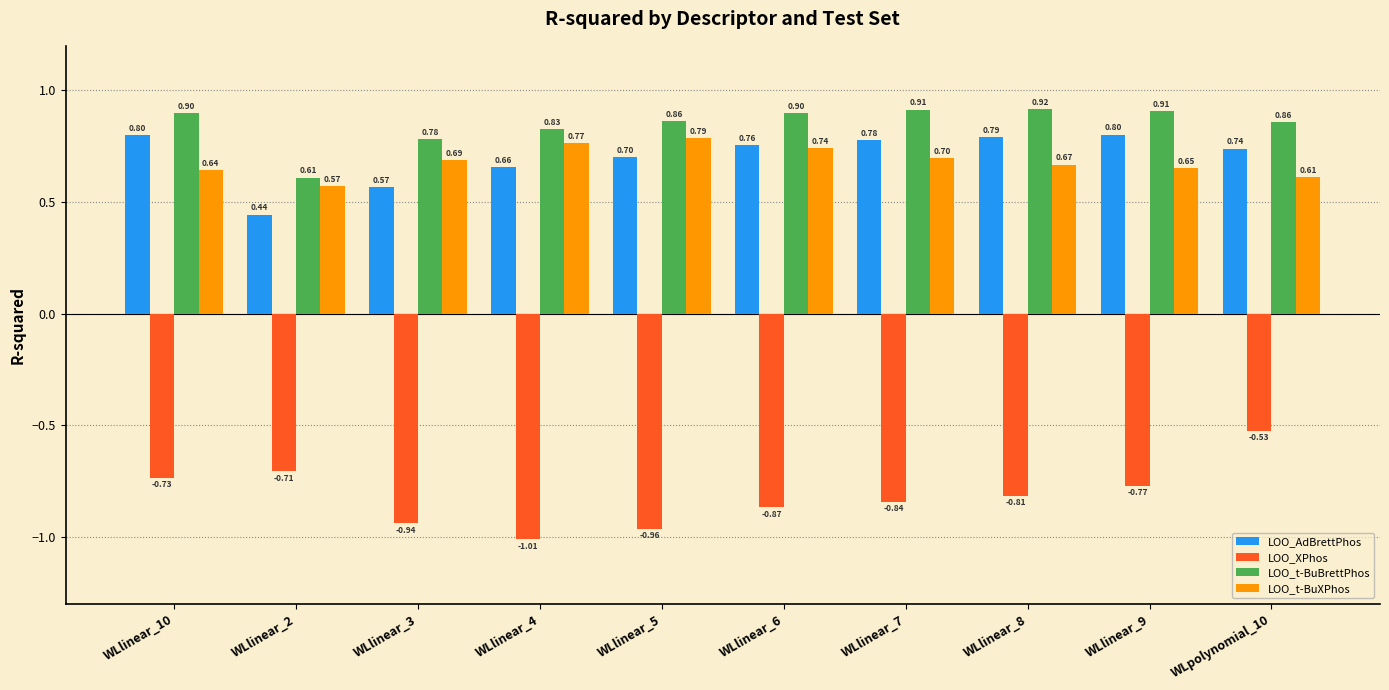

What is the approximate value of LOO_t-BuBrettPhos at WLpolynomial_10?

0.9